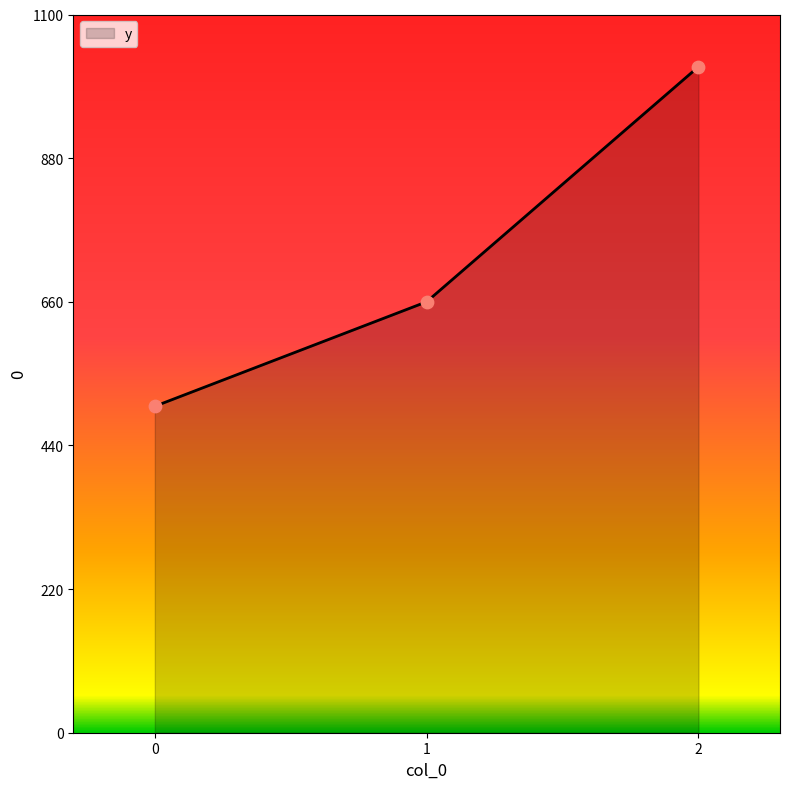

Which has a higher value, 0 or 2?

2